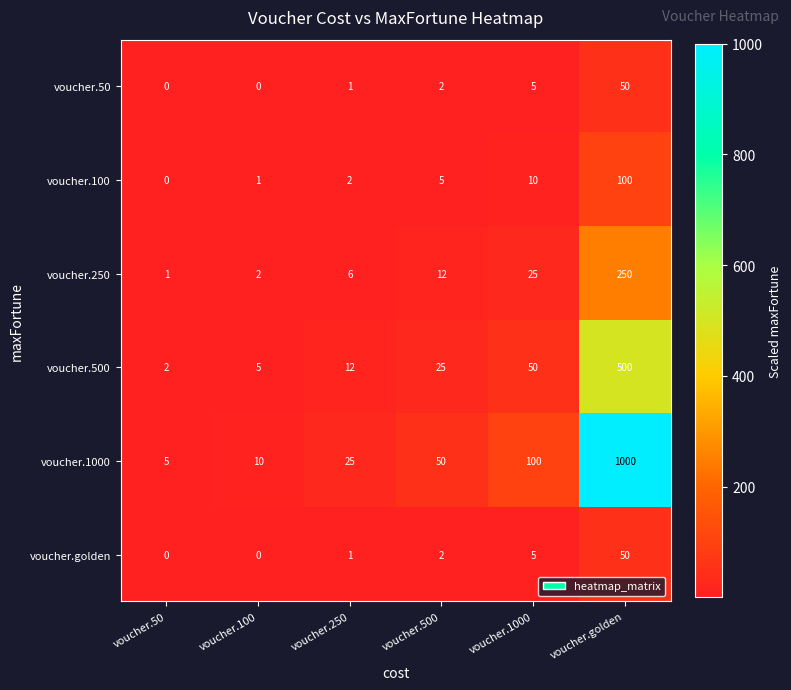

What is the greatest value displayed?

1000